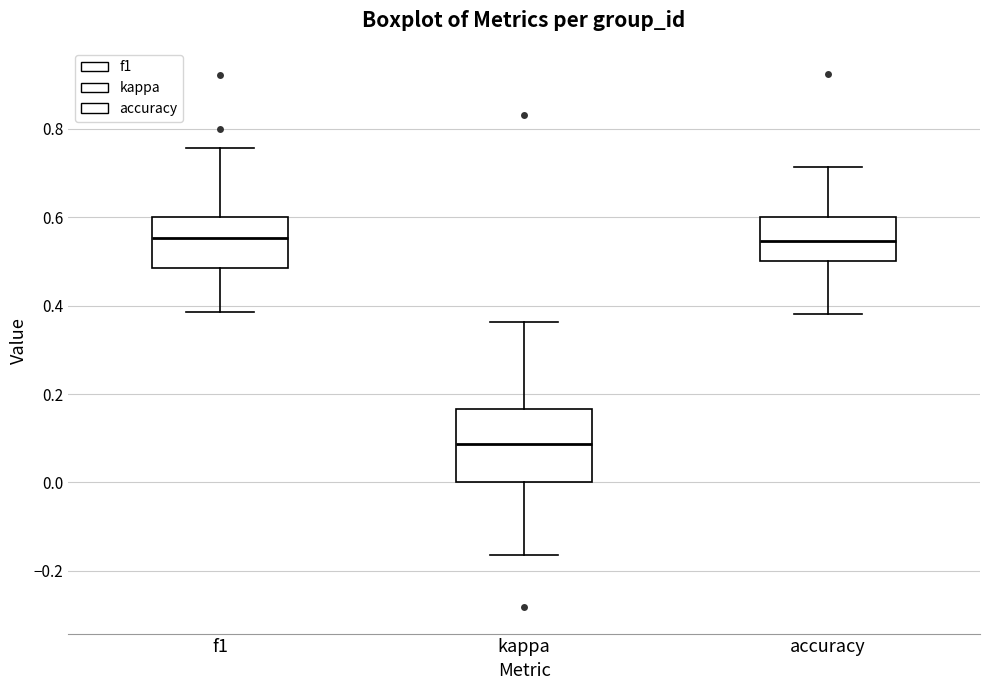

Which box's median line is the lowest?

kappa